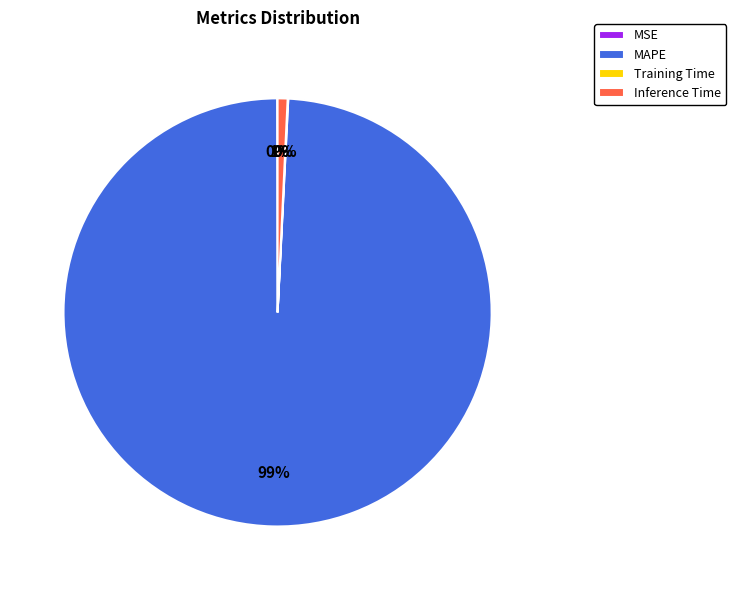

Is it true that Inference Time is 11% of the pie?

False